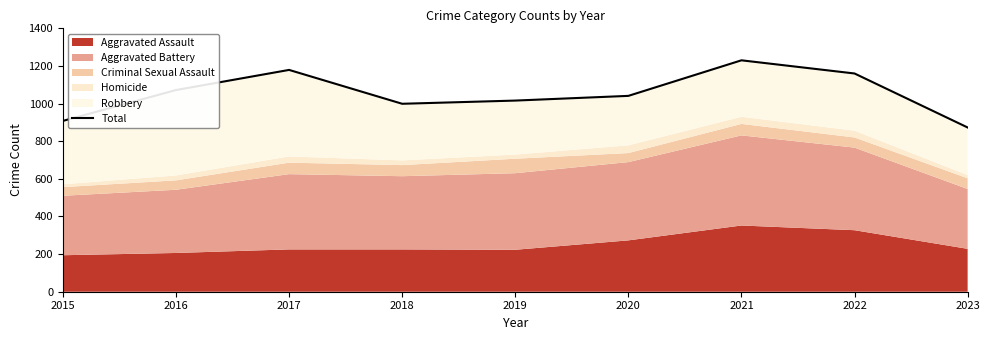

What is the sum of all values?

9478